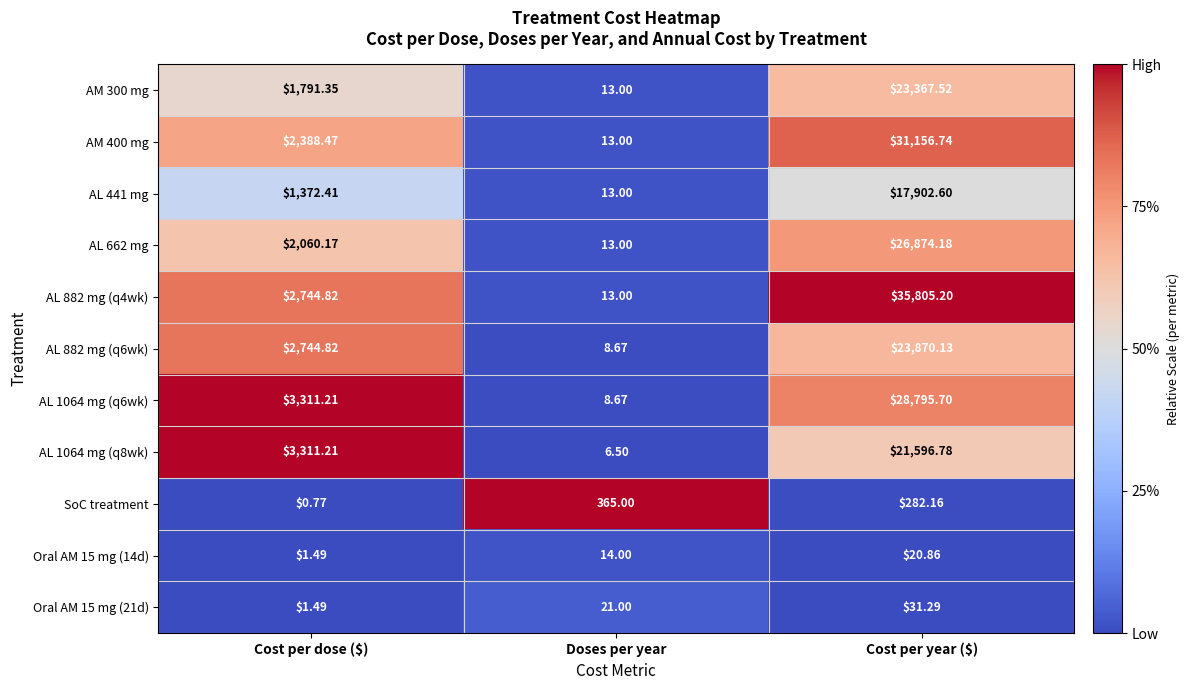

Where is AL 662 mg nearest to the value 13443?

Cost per dose ($)